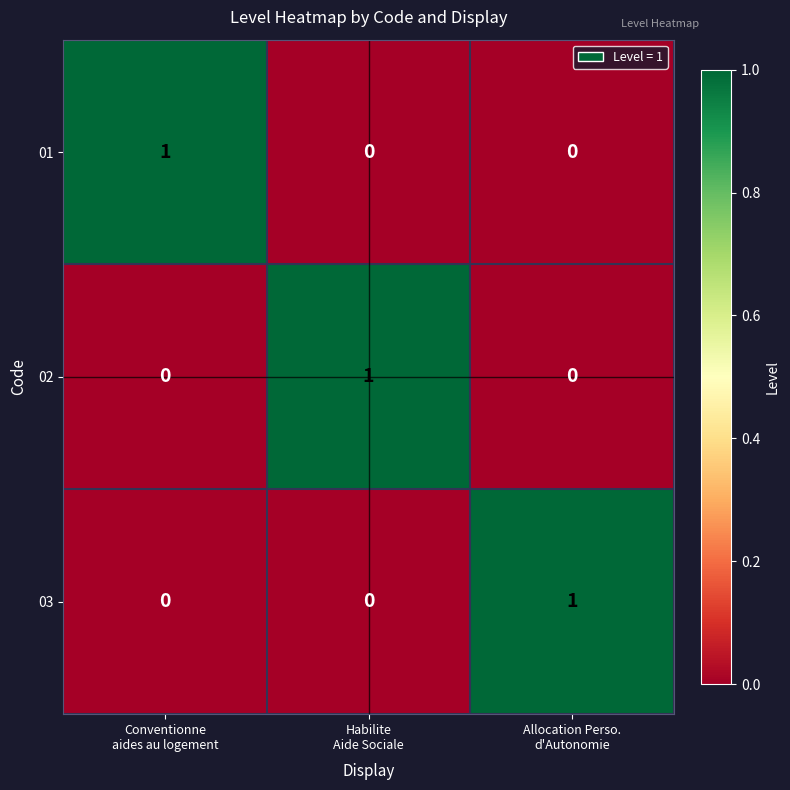

At how many categories does at least one series exceed 0?

3